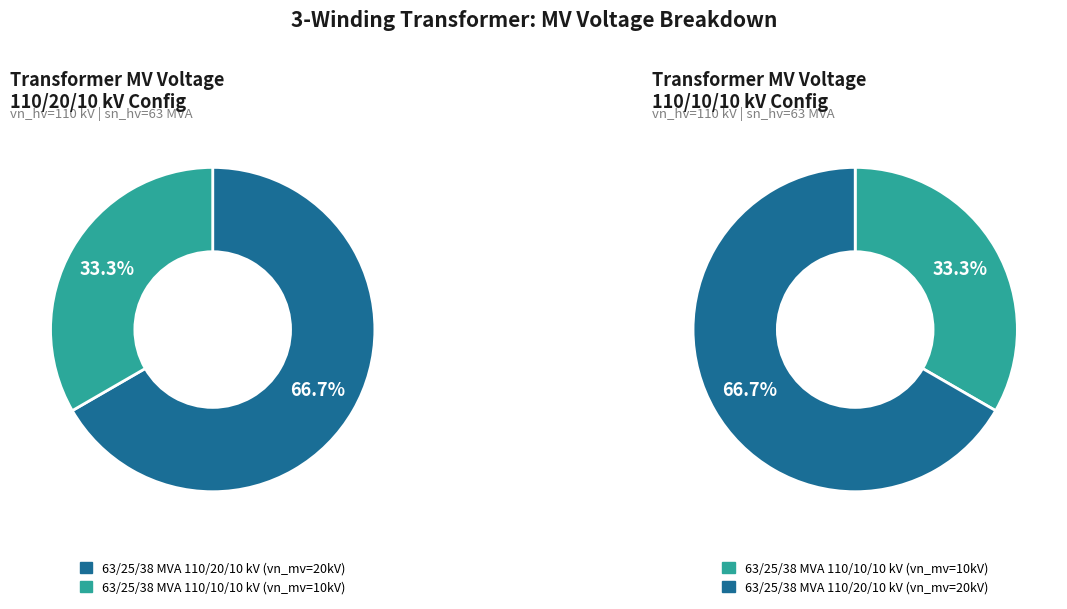

Does 63/25/38 MVA 110/10/10 kV represent more than half of the total?

No